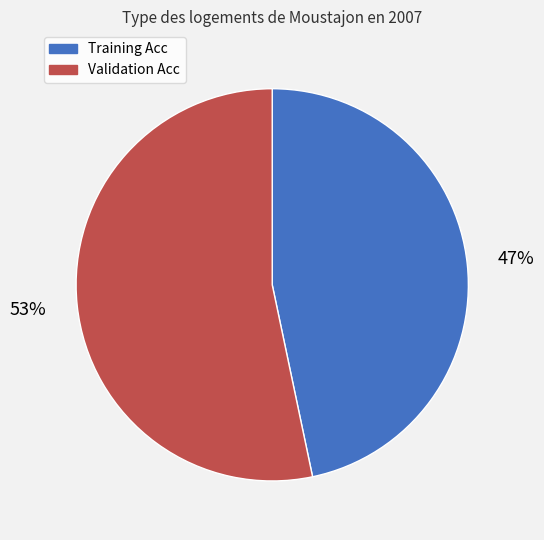

To the nearest percent, what portion does Training Acc represent?

47%